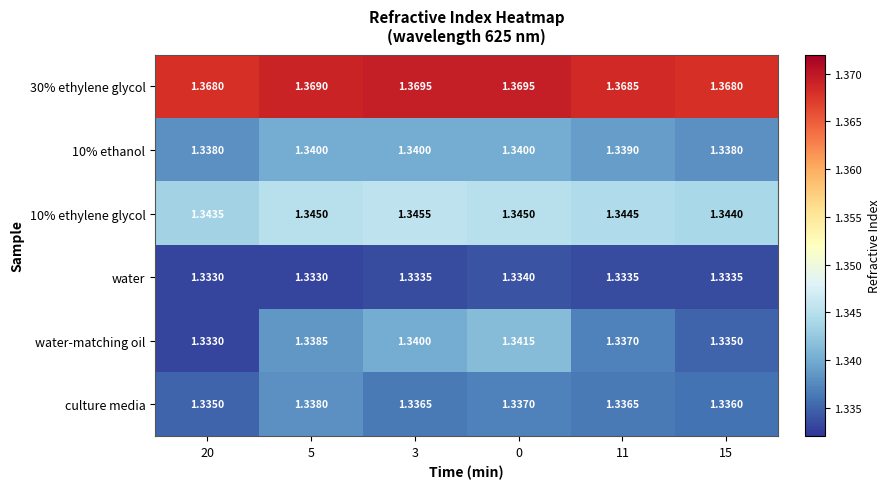

Is the value of culture media at 15 greater than the value of water-matching oil at 3?

No